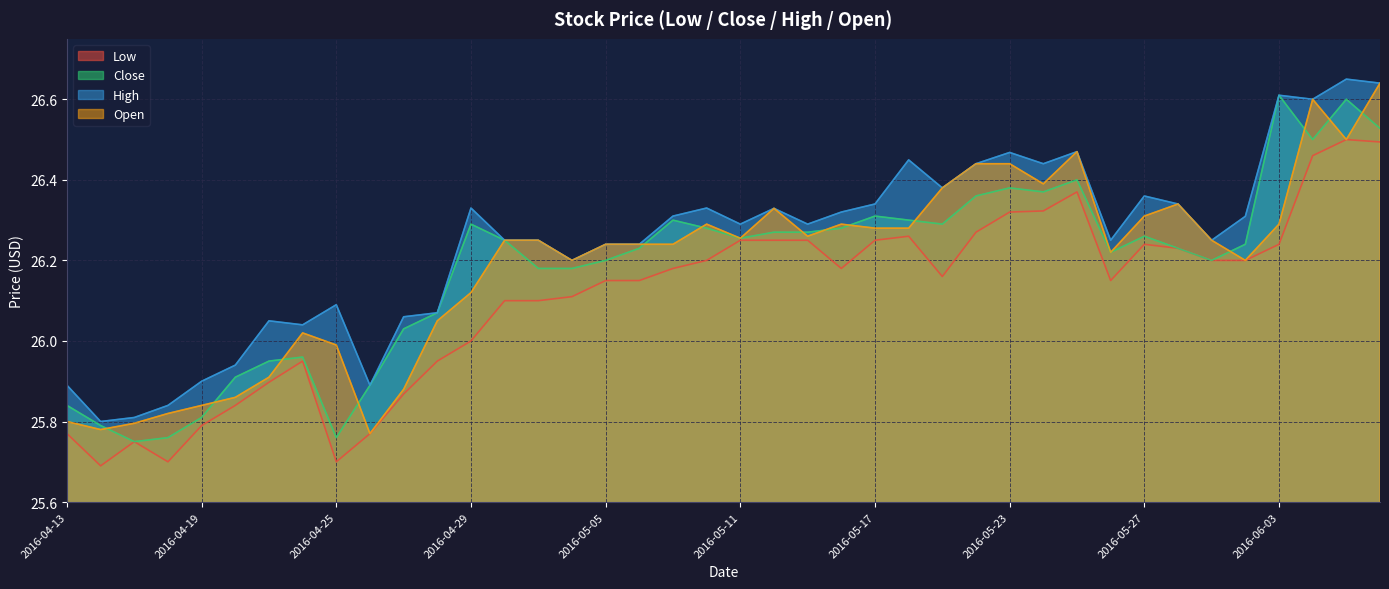

What is the maximum value for High?

26.6